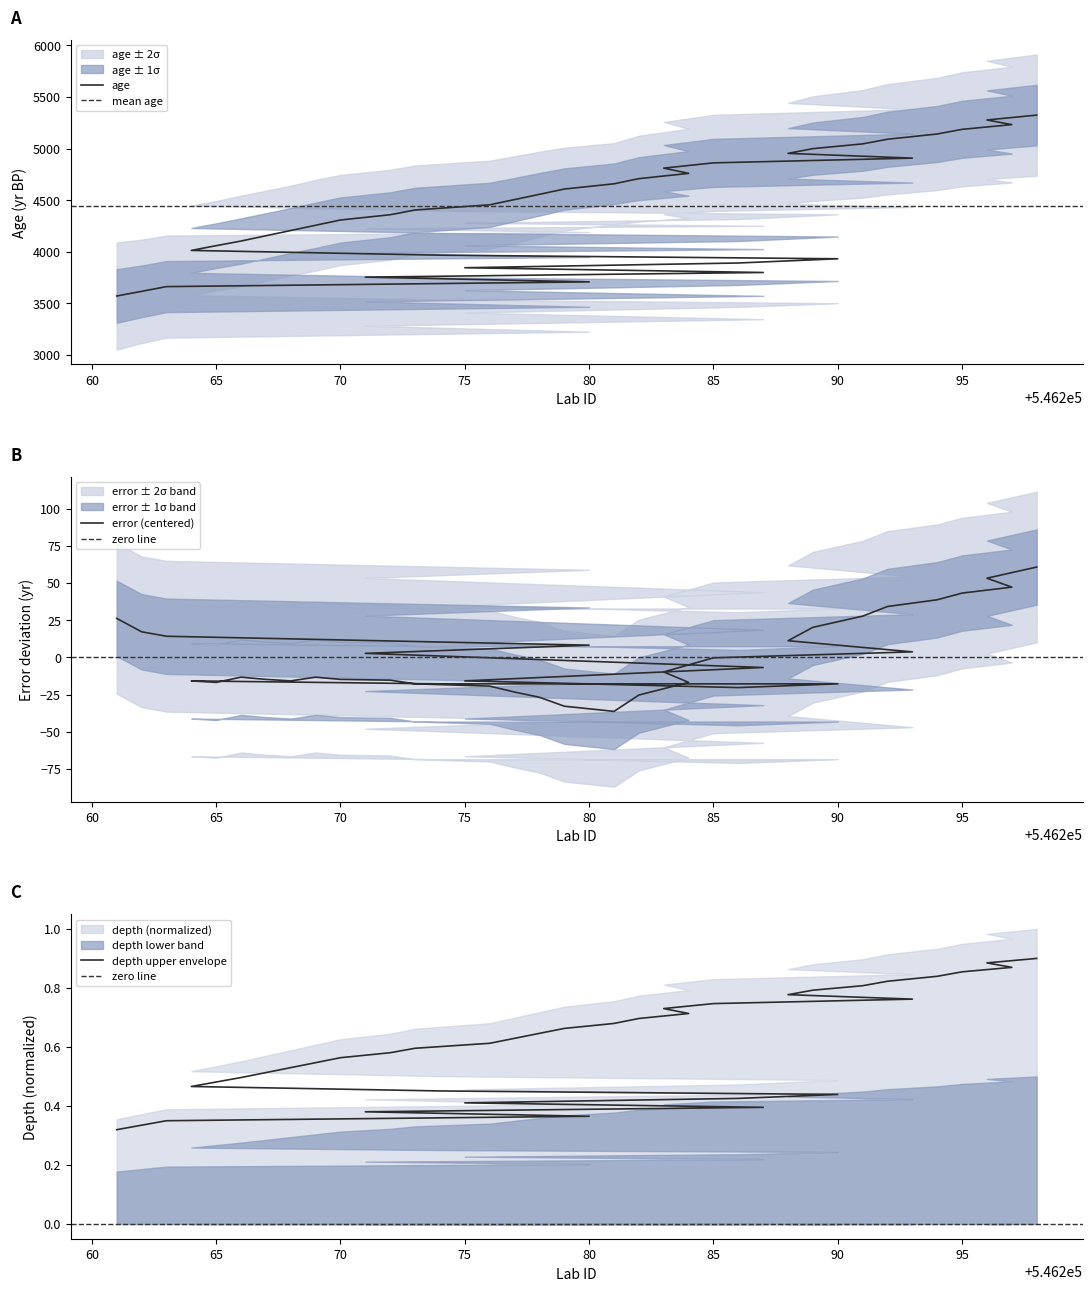

How many values in error are below zero?

23